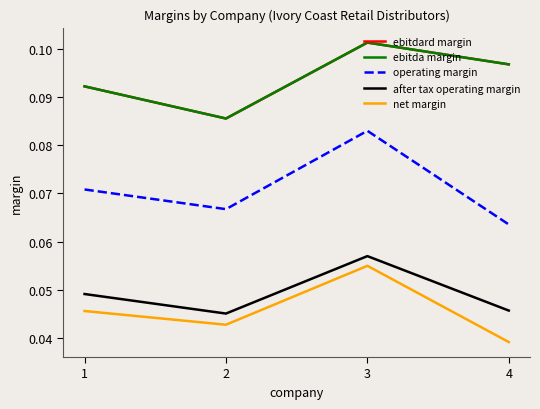

Does the chart have visible grid lines?

No